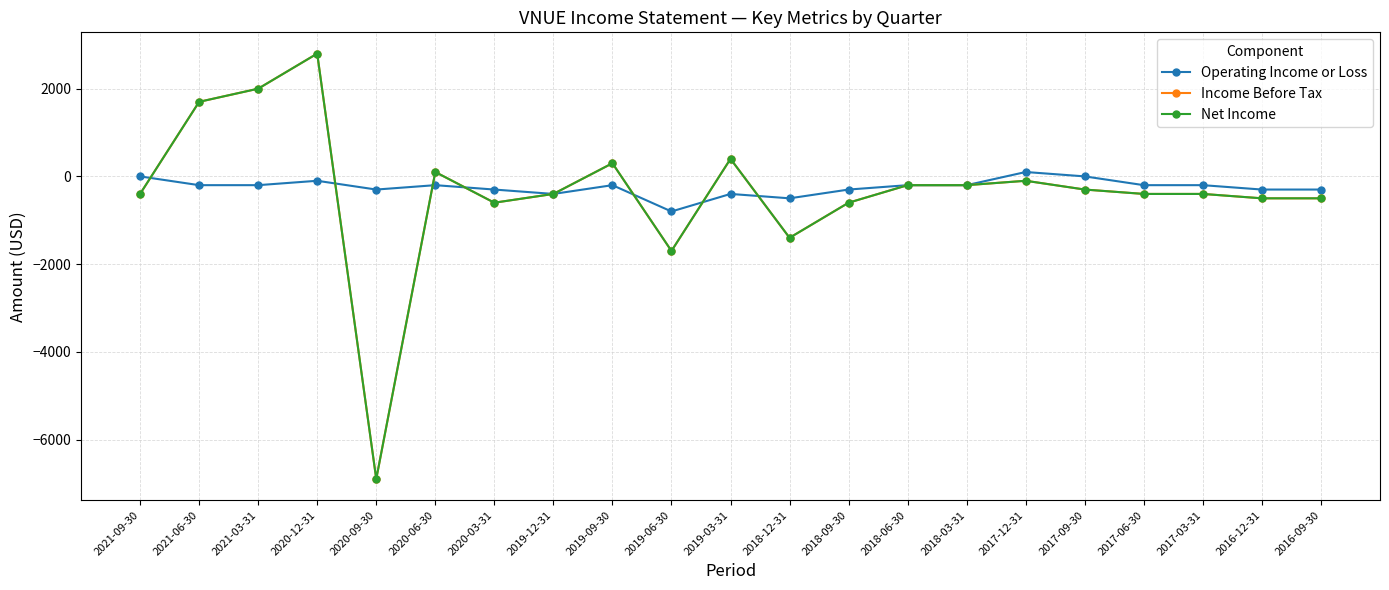

What is the lowest value of the Income Before Tax series?

-6900